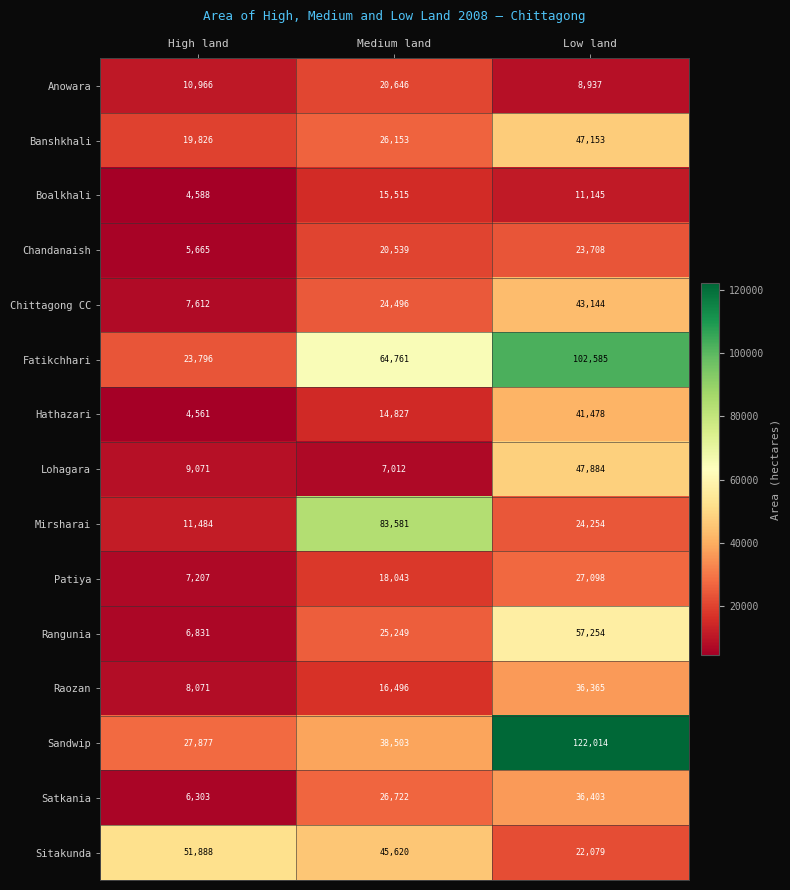

At how many categories does at least one series exceed 44485?

3